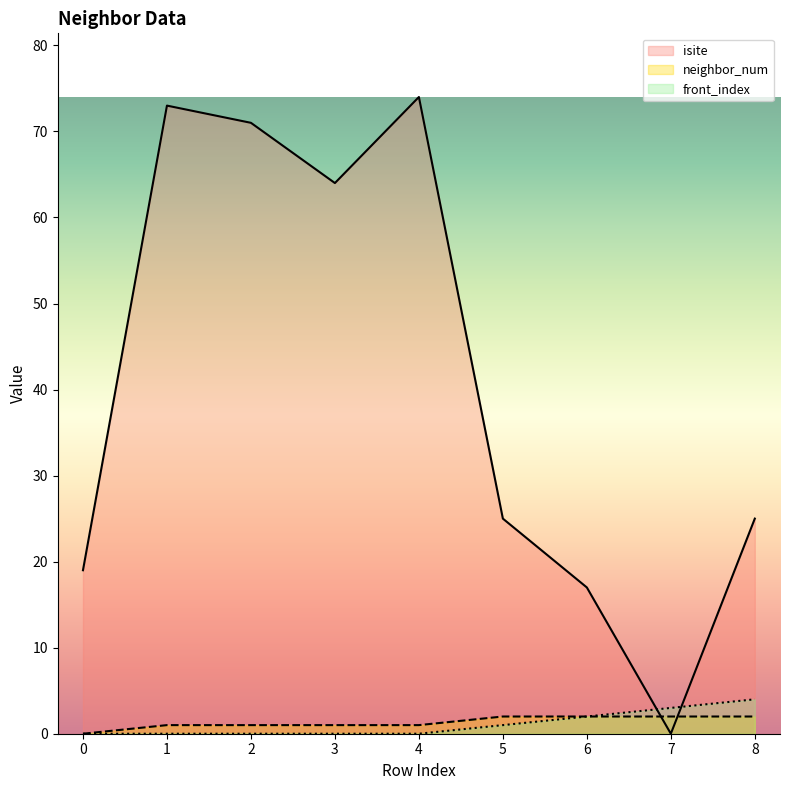

Which series has the largest total across all categories?

isite